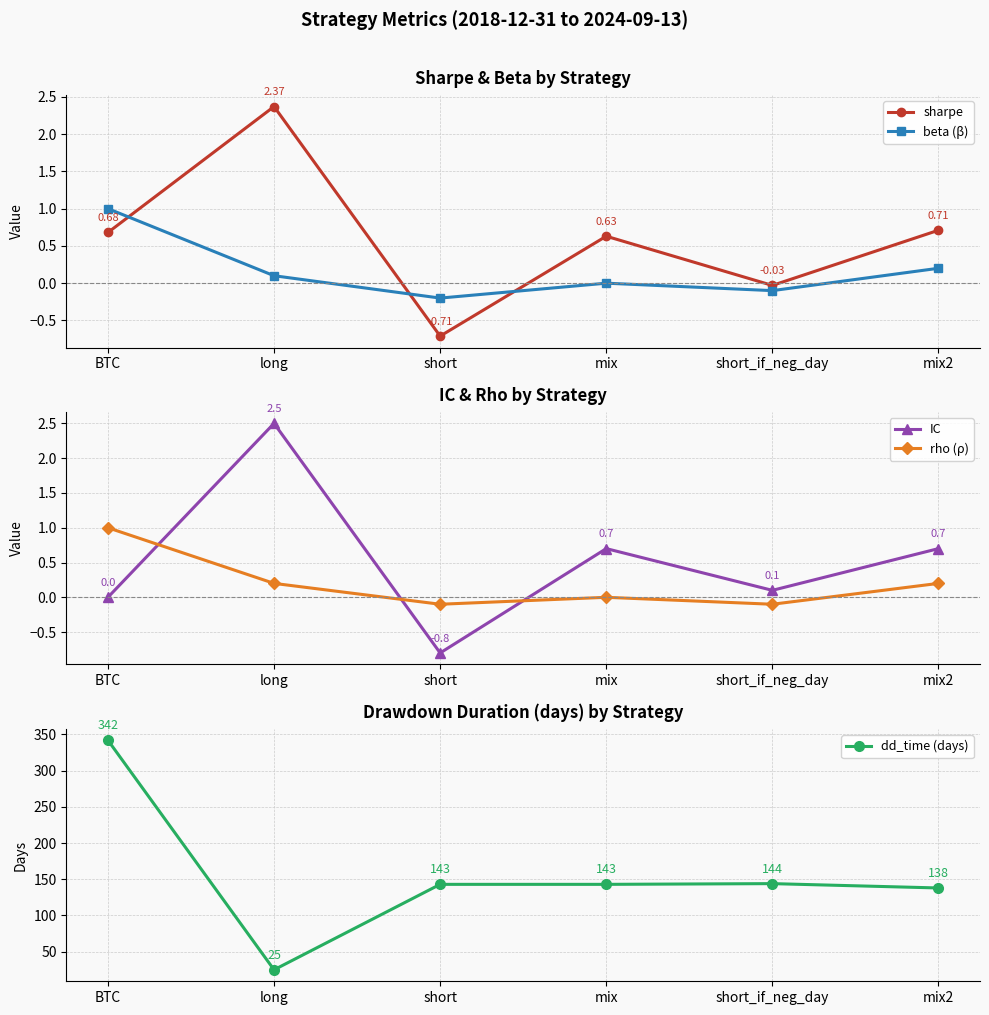

What is the spread (max minus min) of values at BTC?

342.0